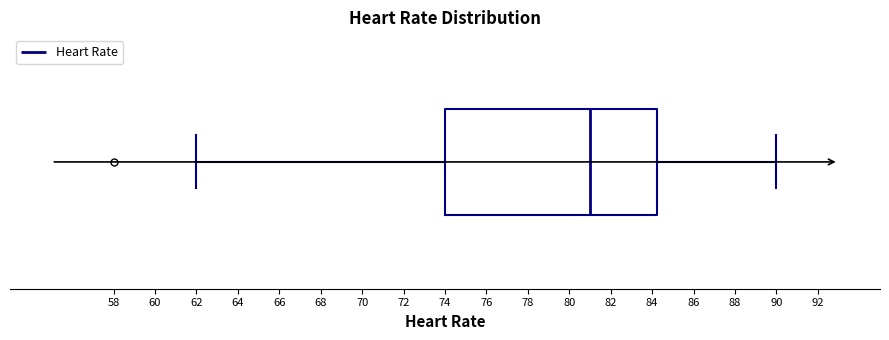

Where does the right whisker of the box end on the x-axis? The values are not printed on the chart, so give them approximately, as read against the axis.

90.0